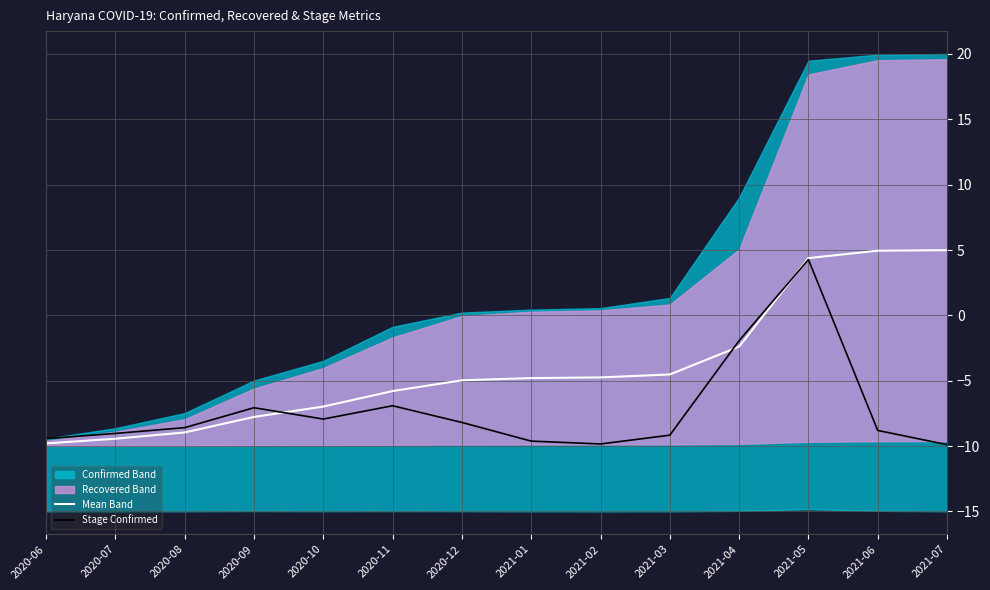

What is the value of the Stage Confirmed point at the 2nd from the left?

-9.0